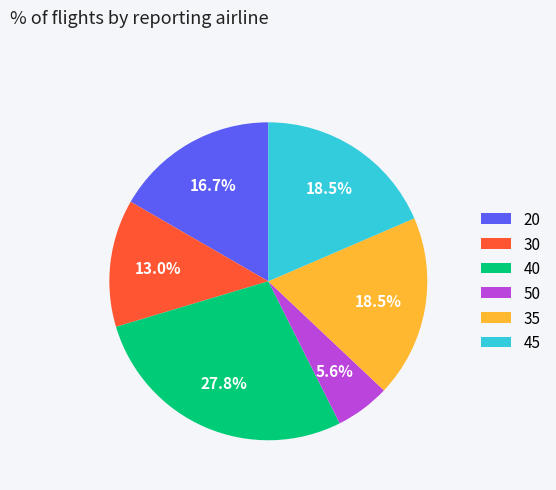

What is the ratio of the value at 50 to the value at 30?

0.4